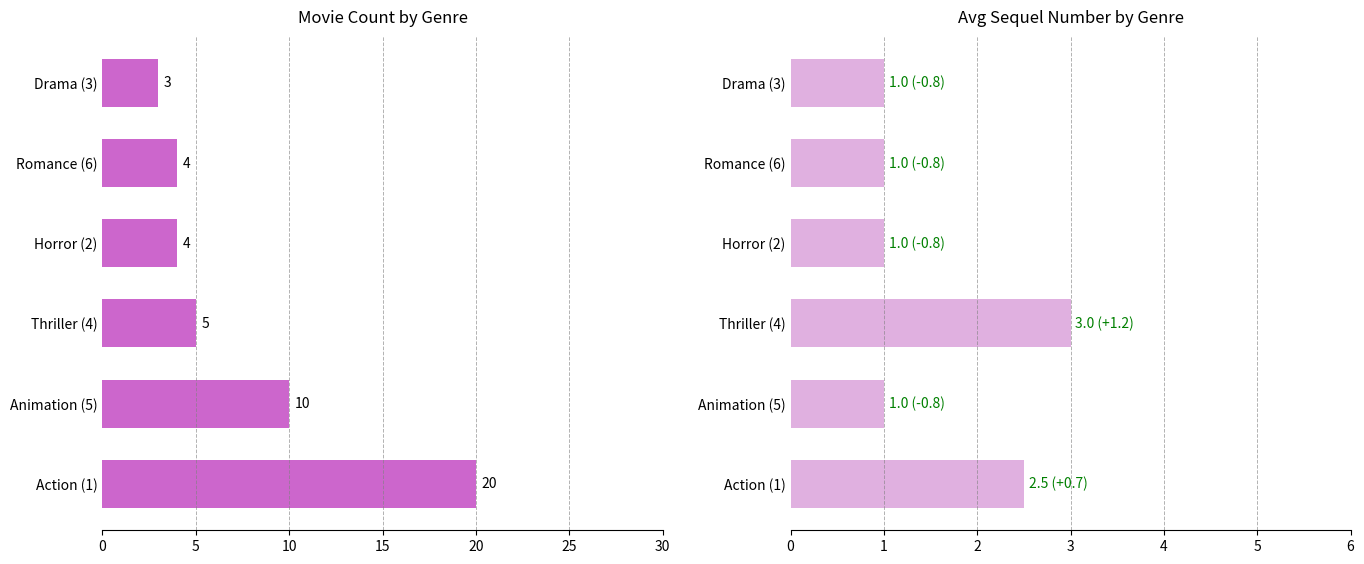

What is the average value of the Avg Sequel # series?

1.6